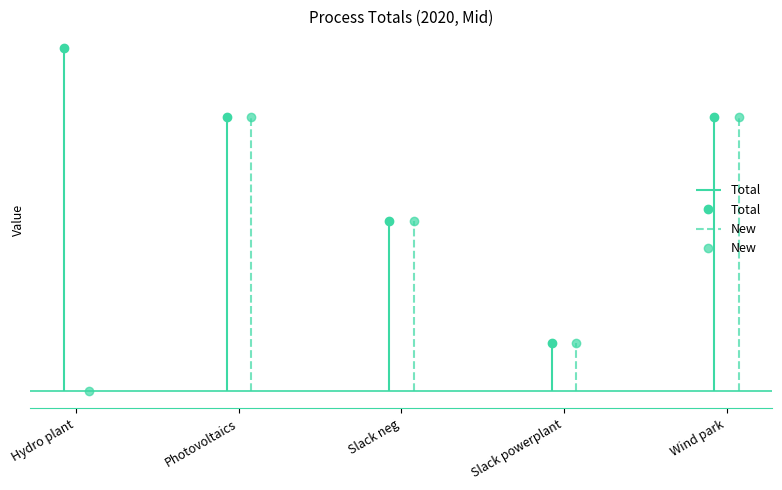

True or false: New and Total intersect in this chart.

False